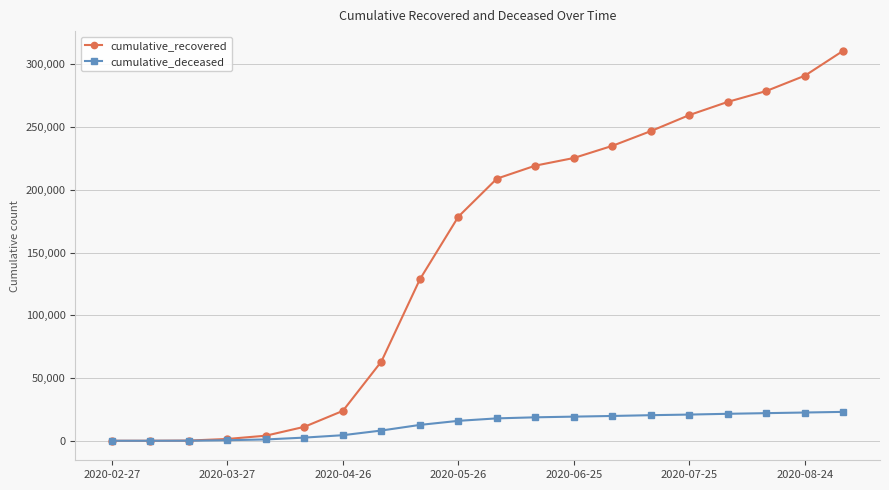

List the series in order of their peak value, lowest first.

cumulative_deceased, cumulative_recovered